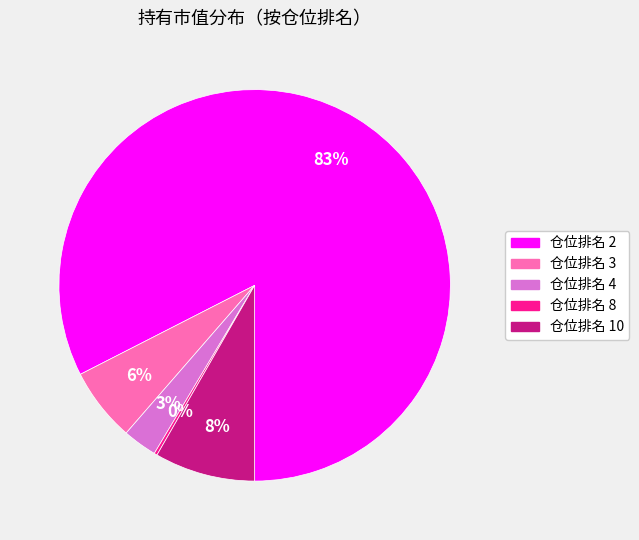

To the nearest percent, what is the combined percentage of 仓位排名 10 and 仓位排名 2?

91%